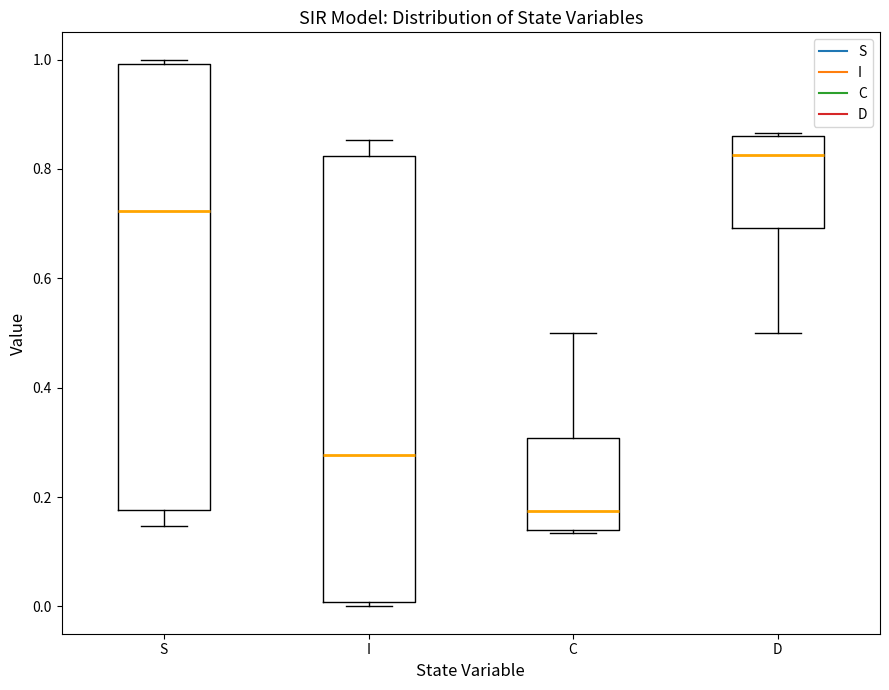

Reading left to right, read every box against the y-axis: the position of its median line, the range the box covers, and the ends of its whiskers. The values are not printed on the chart, so give them approximately, as read against the axis.

S: median 0.72, box 0.18 to 1.00, whiskers 0.14 to 1.00 (just above the box's upper edge)
I: median 0.28, box 0.00 to 0.82, whiskers 0.00 (just below the box's lower edge) to 0.86
C: median 0.18, box 0.14 to 0.30, whiskers 0.14 (just below the box's lower edge) to 0.50
D: median 0.82, box 0.70 to 0.86, whiskers 0.50 to 0.86 (just above the box's upper edge)